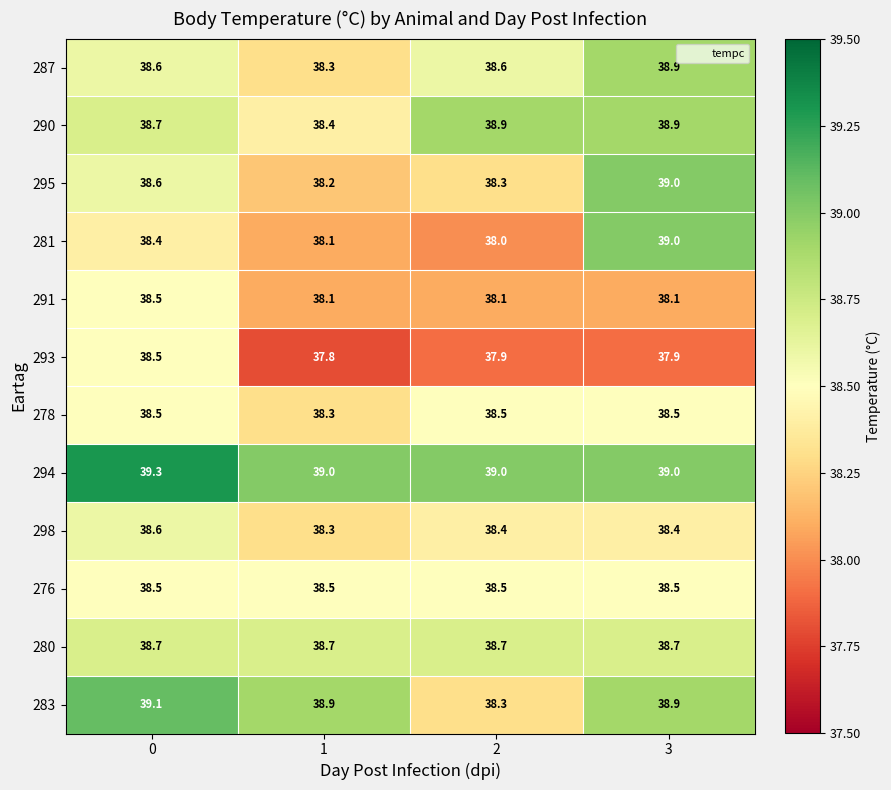

At how many categories does at least one series exceed 38?

4